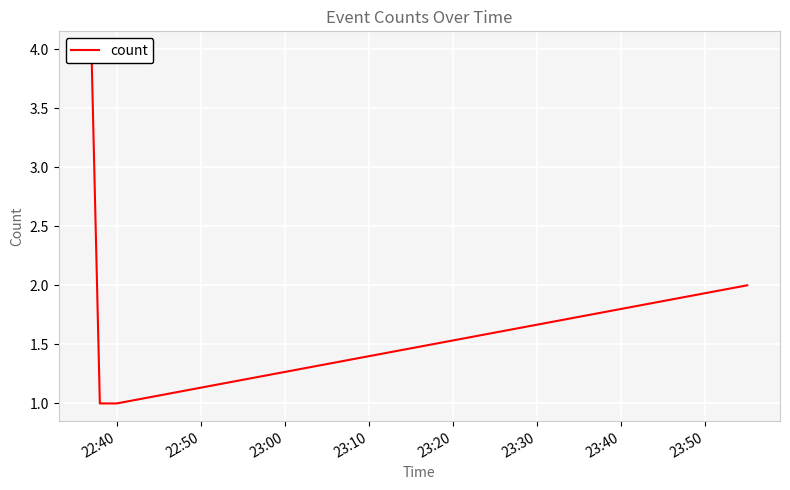

What position from the left is 22:40?

1